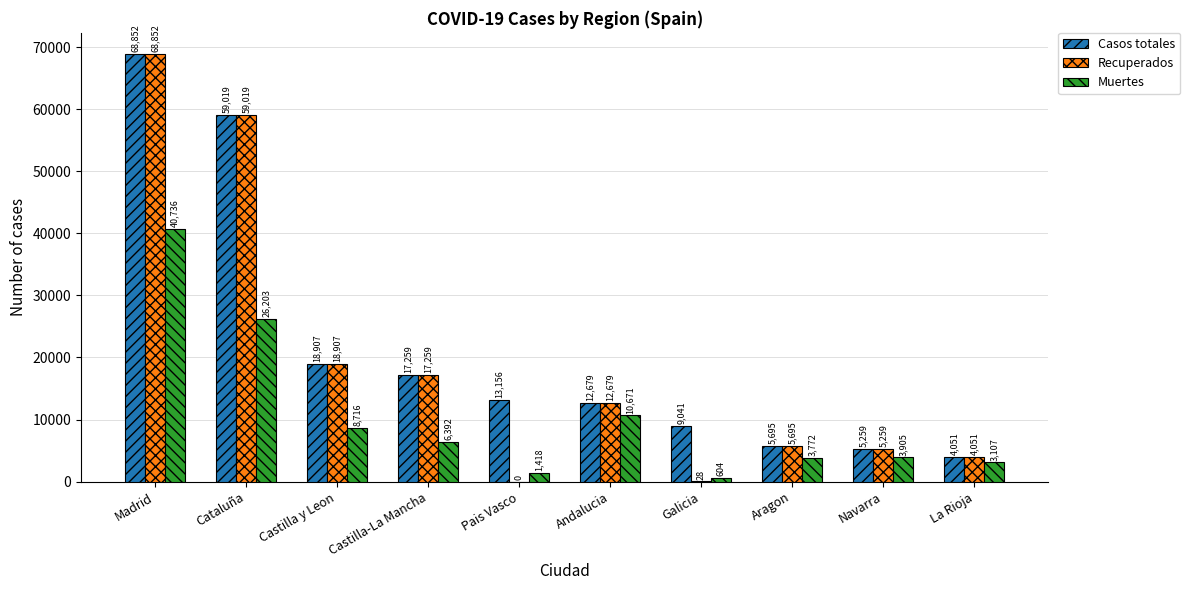

How many values in Recuperados are above zero?

9